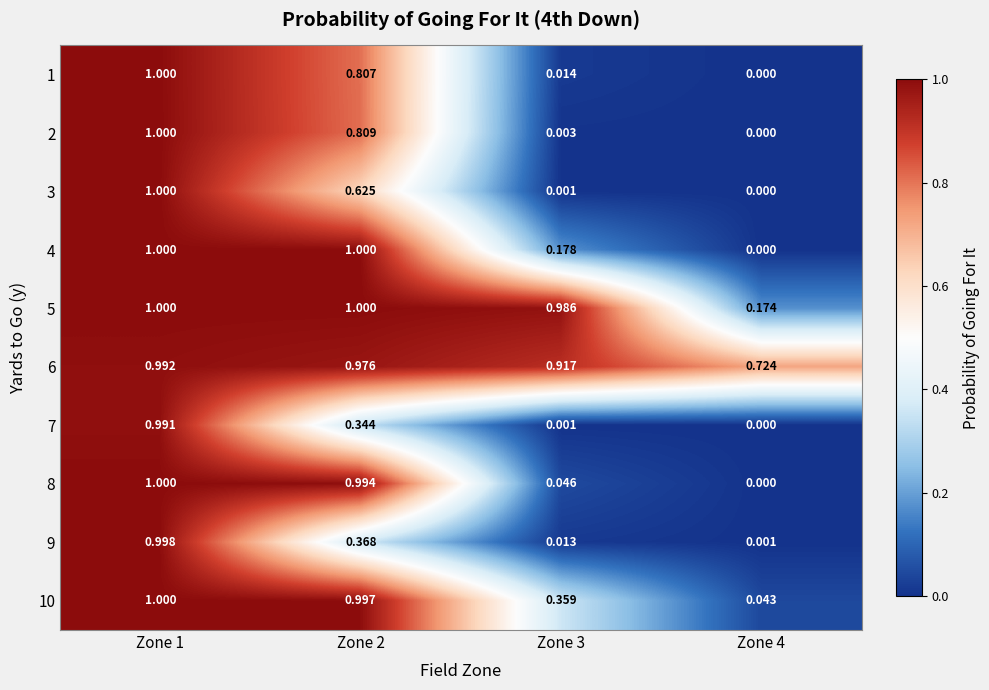

How many distinct data groups are displayed?

10